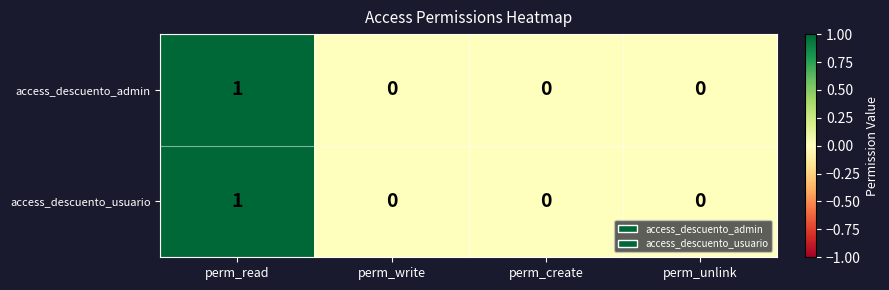

Which category has the highest value in the access_descuento_usuario series?

perm_read